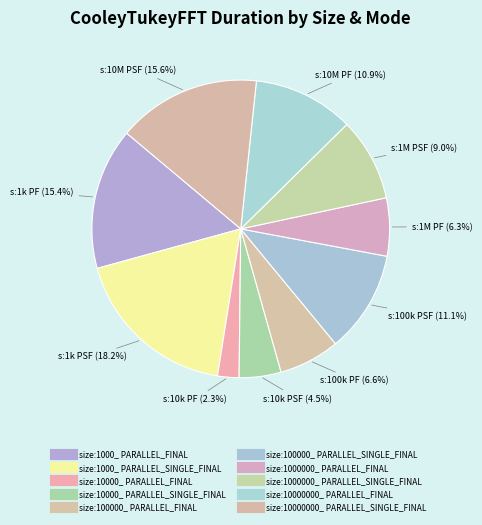

Which slice is the largest?

size:1000_ PARALLEL_SINGLE_FINAL